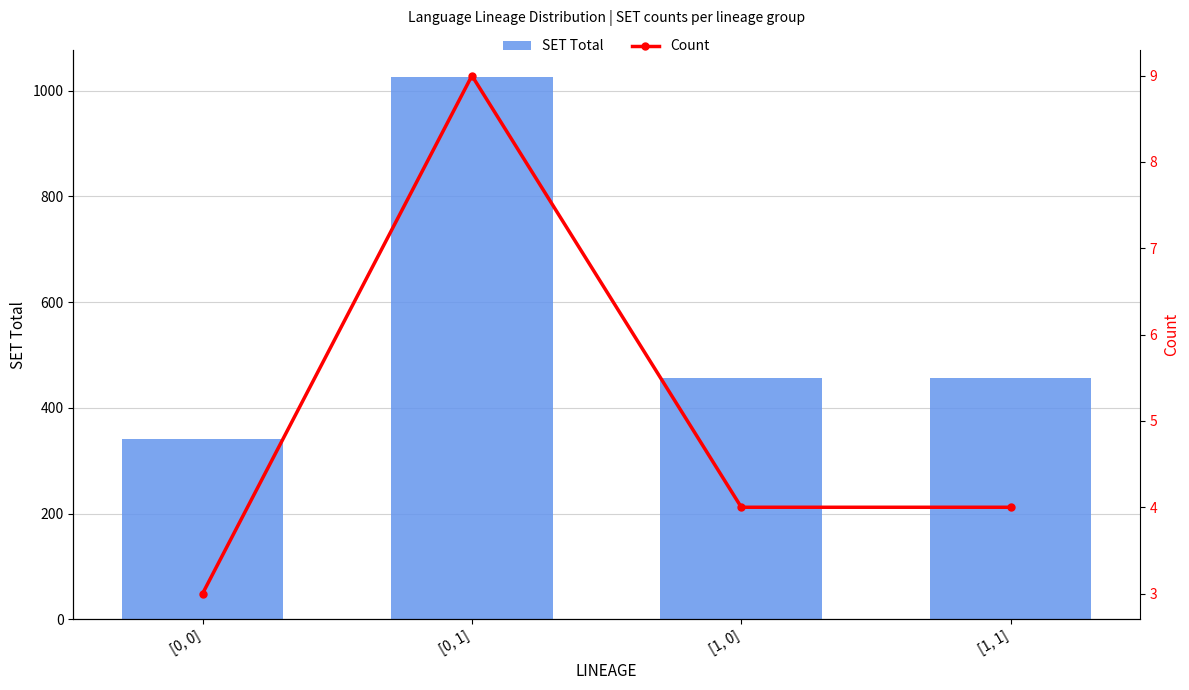

At [0, 0], list the series in order from smallest to largest.

Count, SET Total